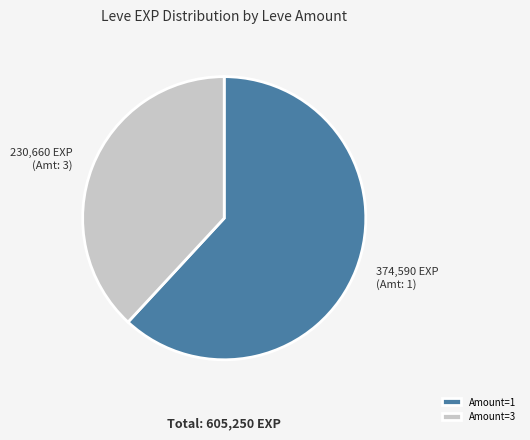

Rank the categories by value from highest to lowest.

Amount=1, Amount=3